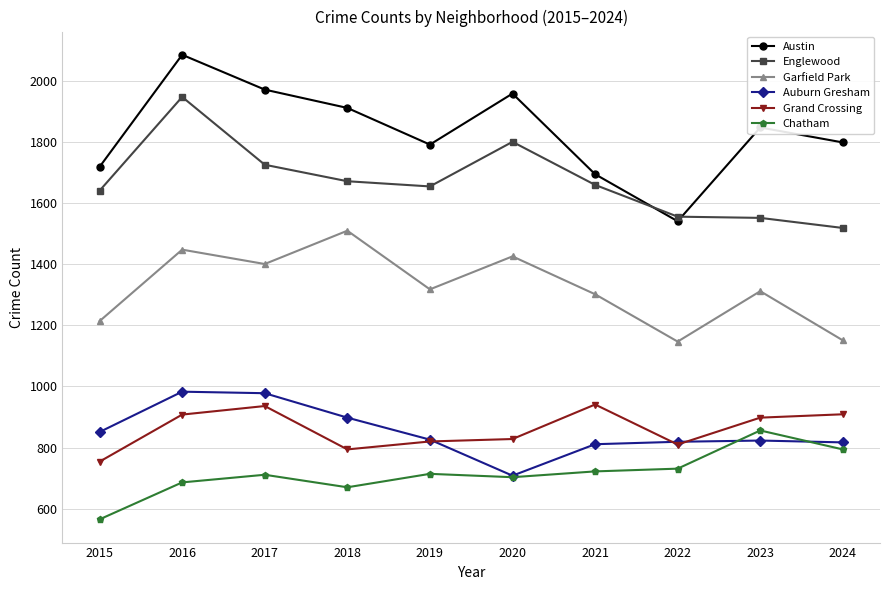

Which label corresponds to the smallest value in the chart?

2015